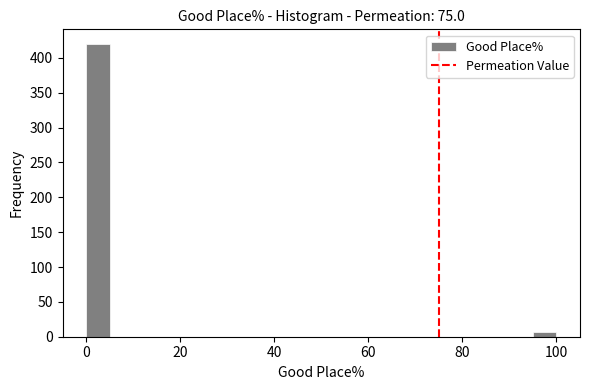

Read against the x-axis, roughly where is the centre of the tallest bar?

2